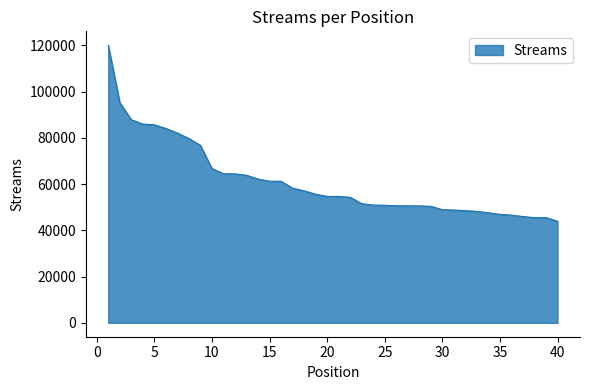

What is the greatest value displayed?

120032